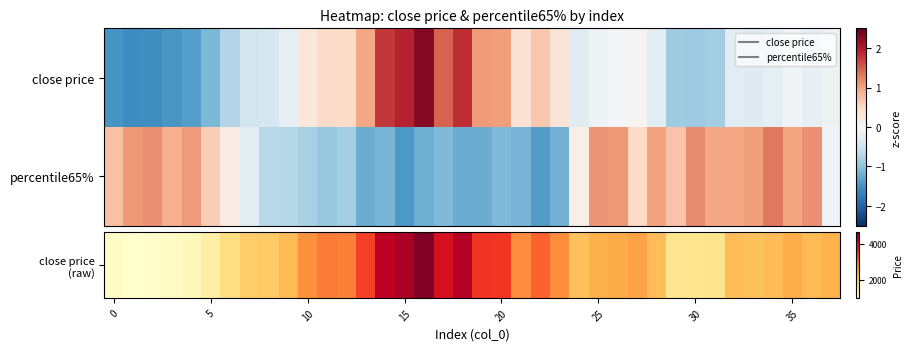

Which series has the largest range (max minus min)?

close price (raw)